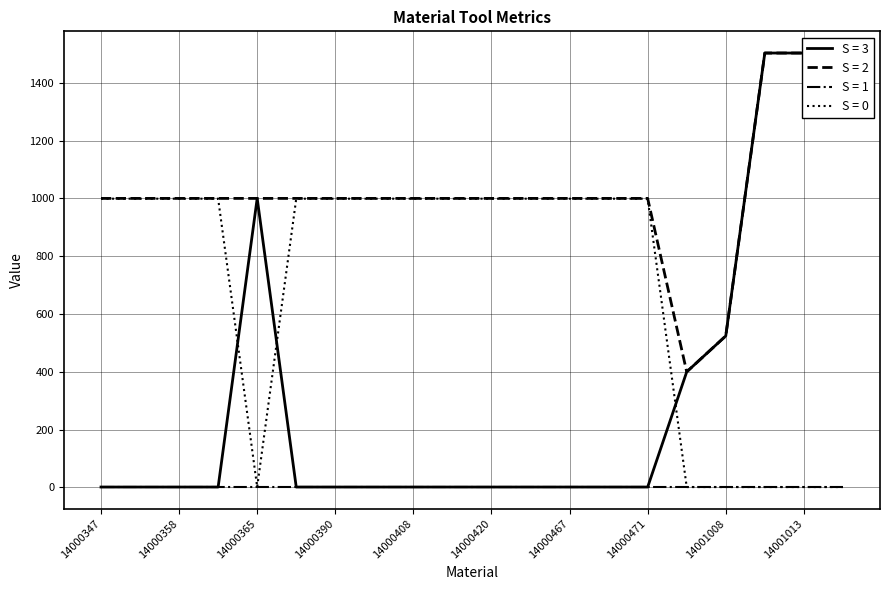

Where is the first local maximum for Size per Part?

14000365